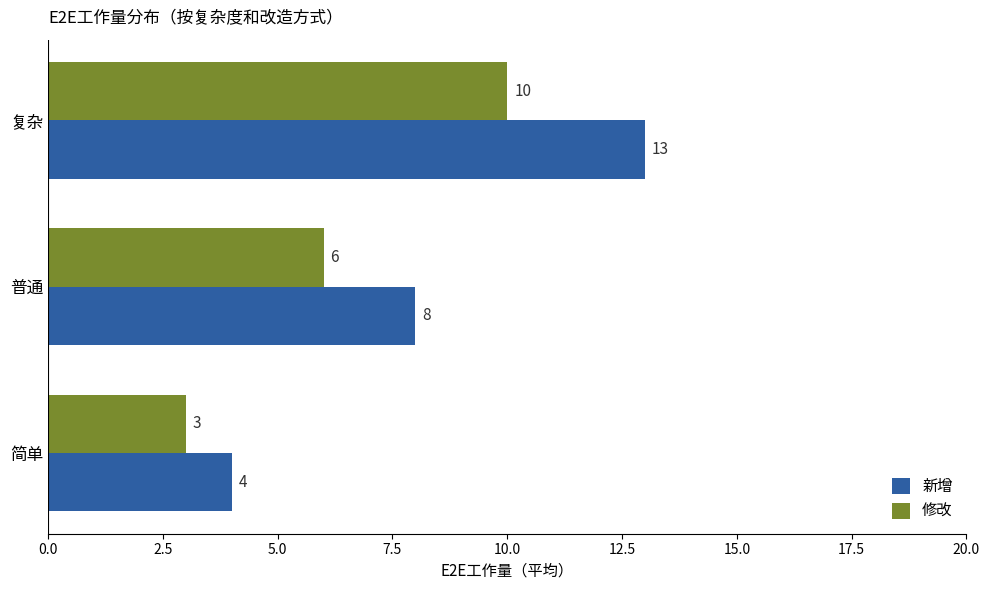

Which series has the largest total across all categories?

新增